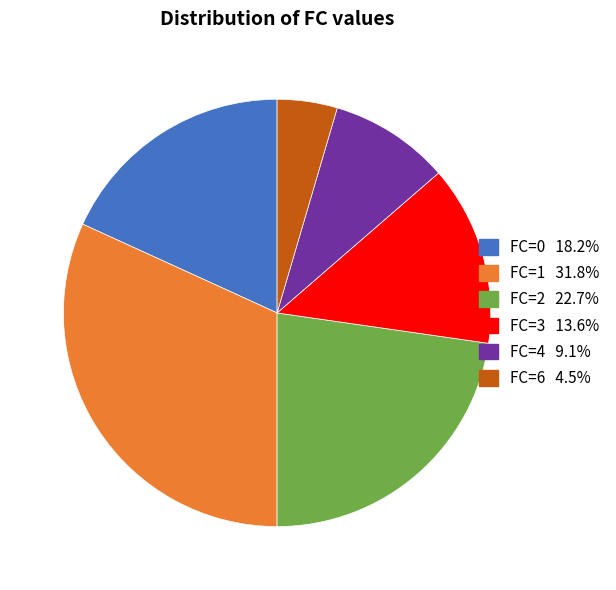

Is there any slice that represents more than half of the pie?

No